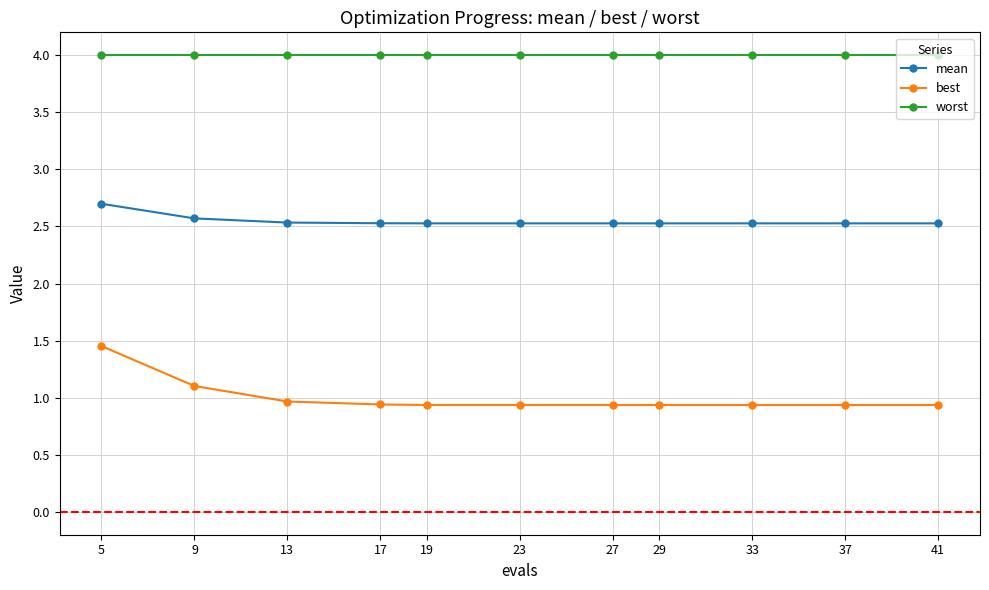

Which category has the highest value in the mean series?

5